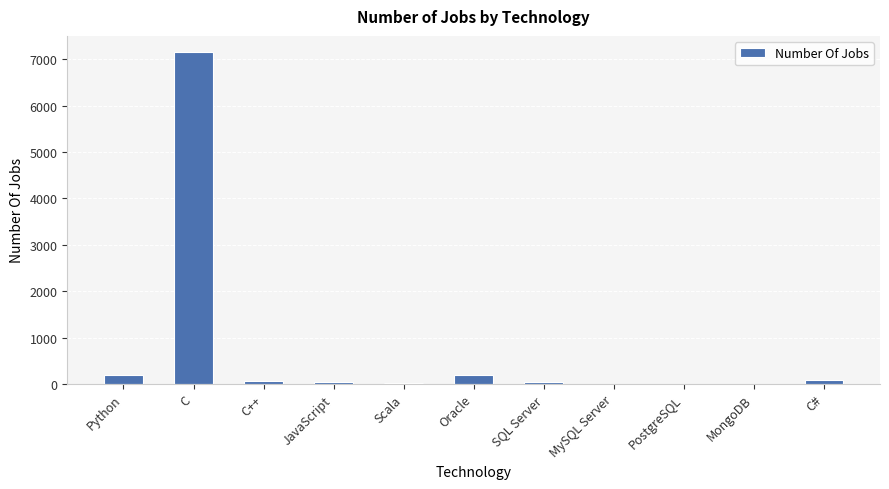

What is the sum of the values at PostgreSQL and Oracle?

190